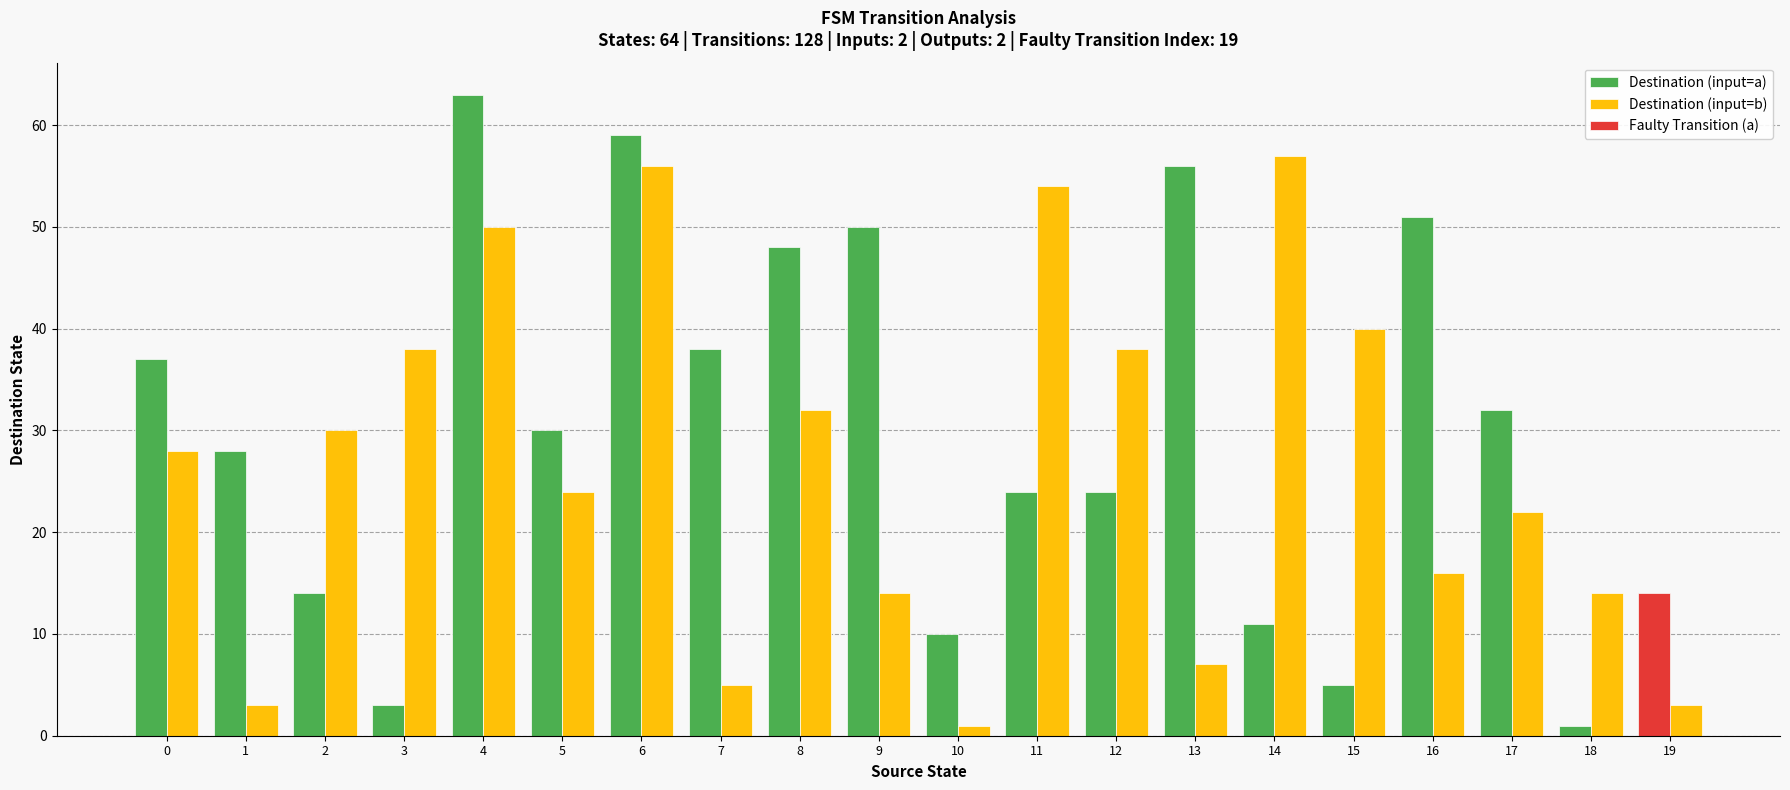

True or false: Destination (input=b) has a value of 28 at 0.

True